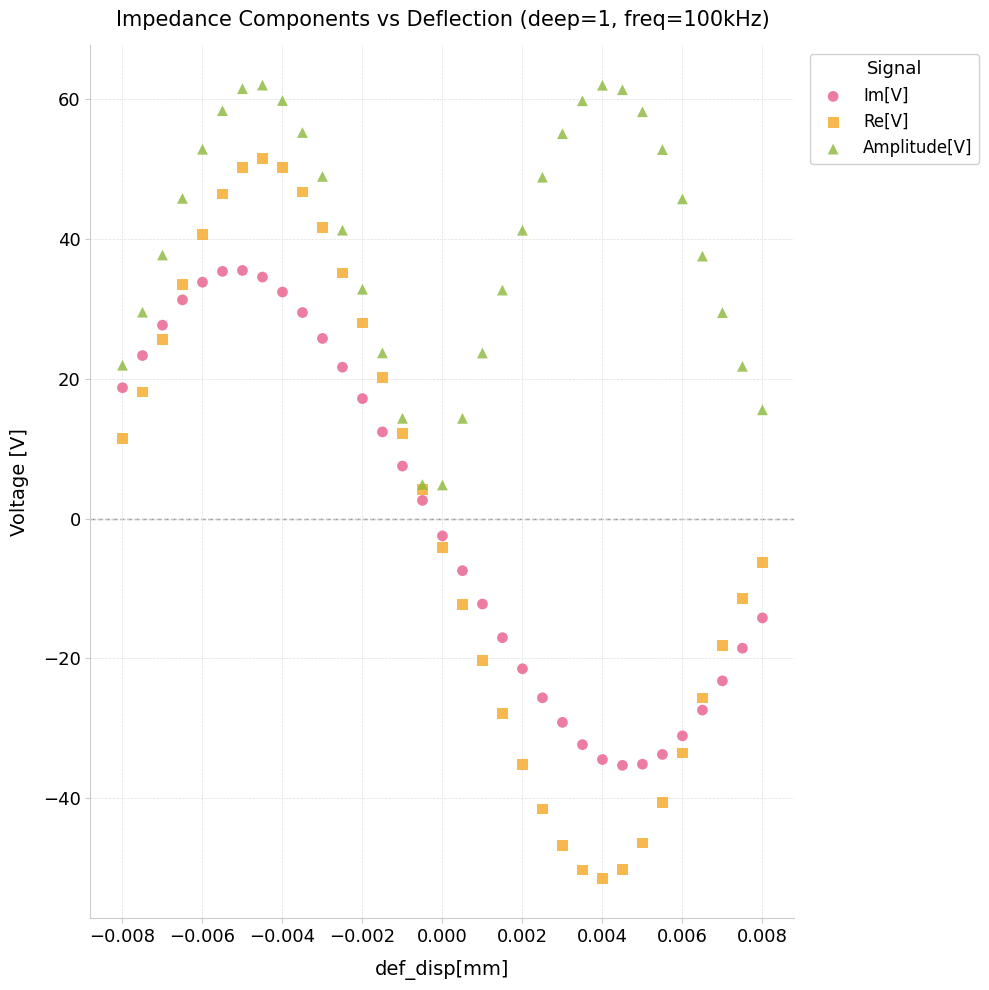

Which series reaches the minimum Y coordinate?

Re[V]